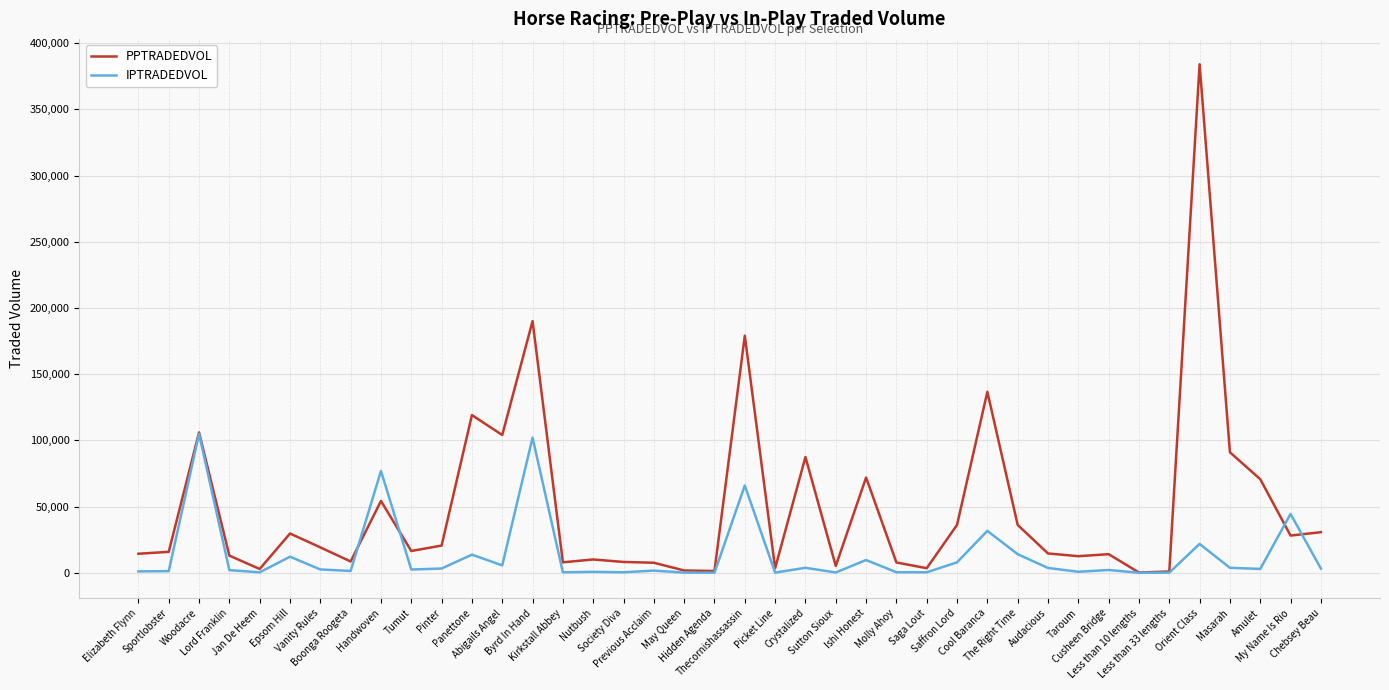

Which series has the largest range (max minus min)?

PPTRADEDVOL